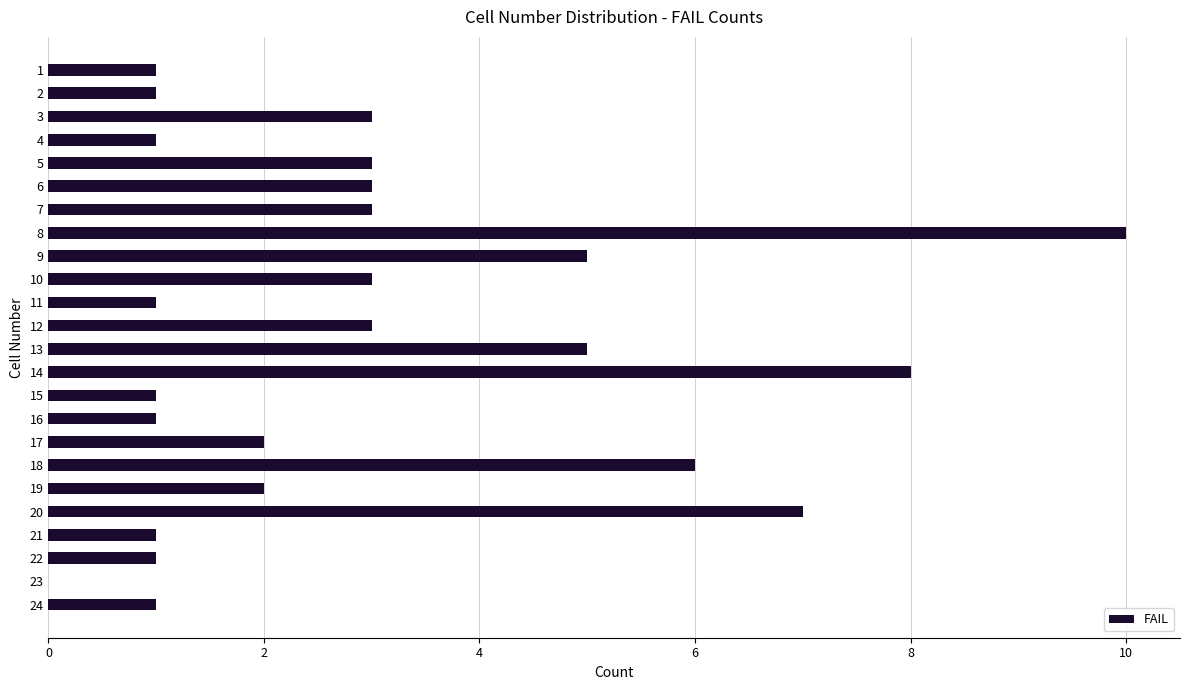

Is it true that the value at 19 is 2?

True